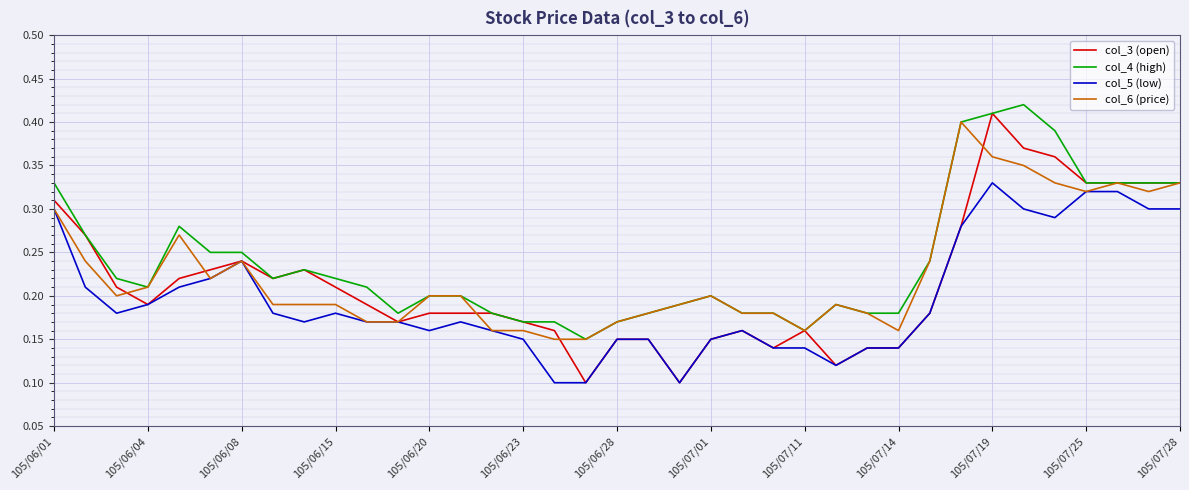

Which series has the largest range (max minus min)?

col_3 (open)